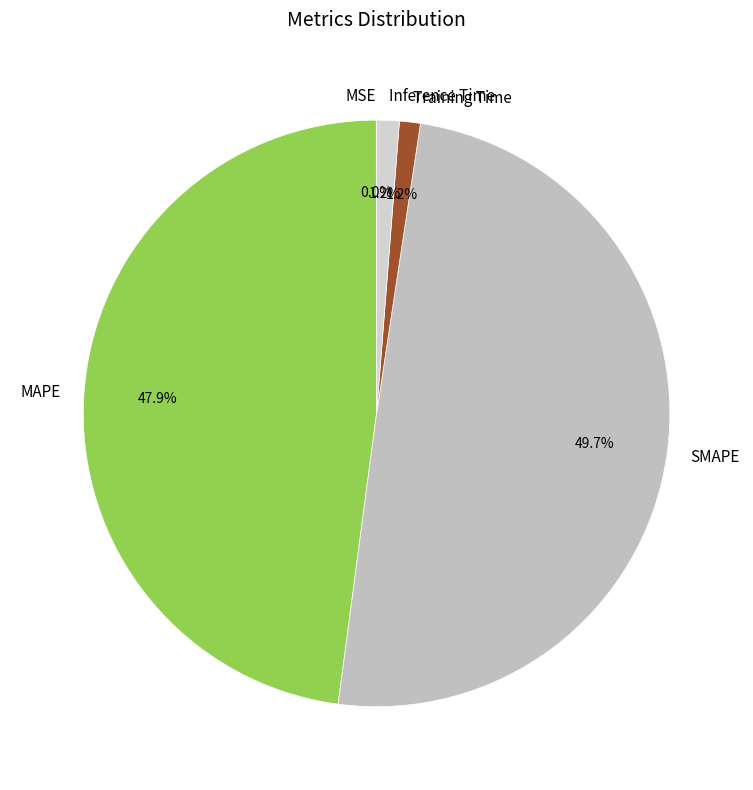

Between MAPE and Inference Time, which is larger?

MAPE